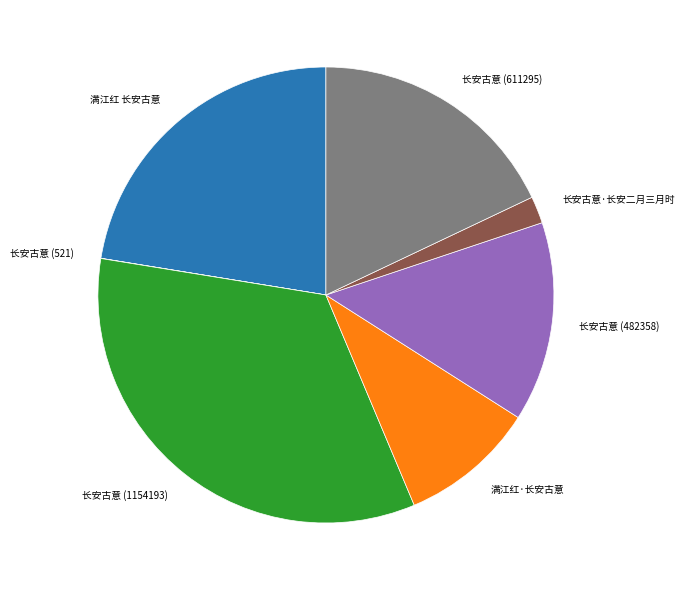

What is the largest slice in the pie chart?

长安古意 (1154193)